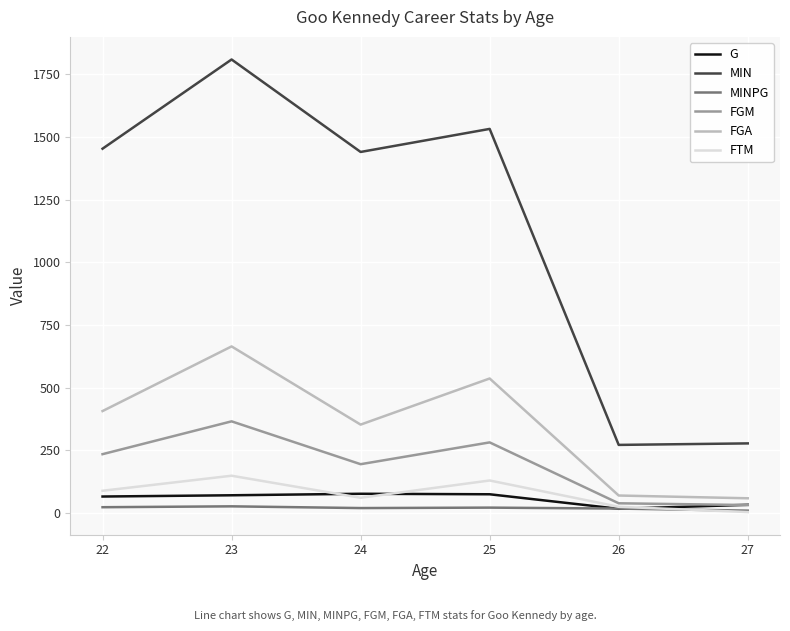

Is the value of FTM at 25 greater than the value of FGA at 22?

No